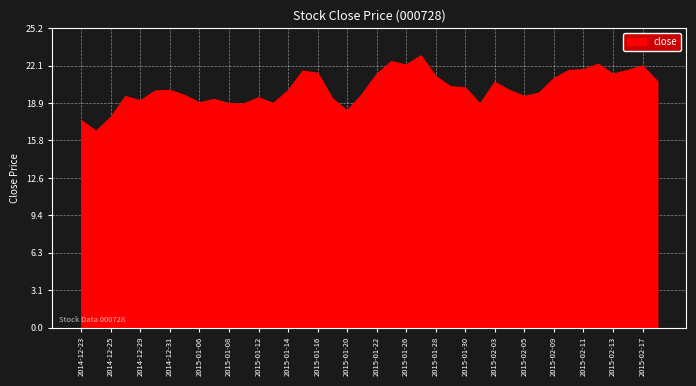

What is the greatest value displayed?

22.9